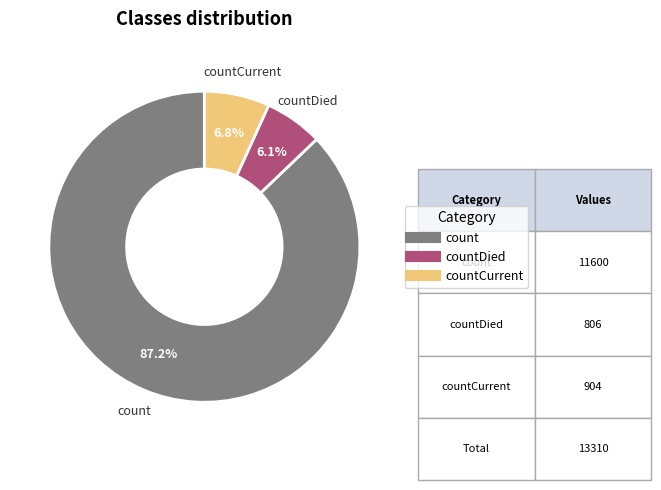

To the nearest percent, what is the difference between the largest and smallest slice percentages?

81%